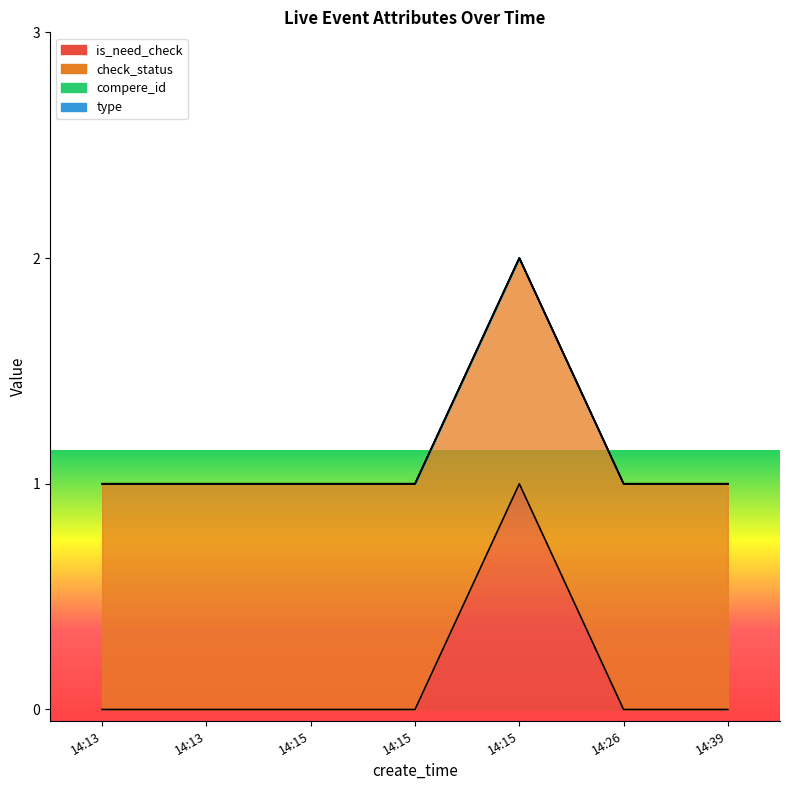

At which category does the chart reach its minimum across all series?

14:13